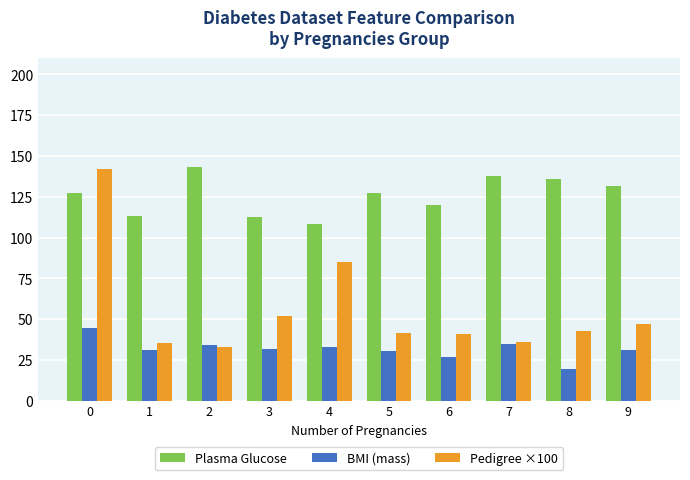

Which series has the widest spread of values?

Pedigree ×100